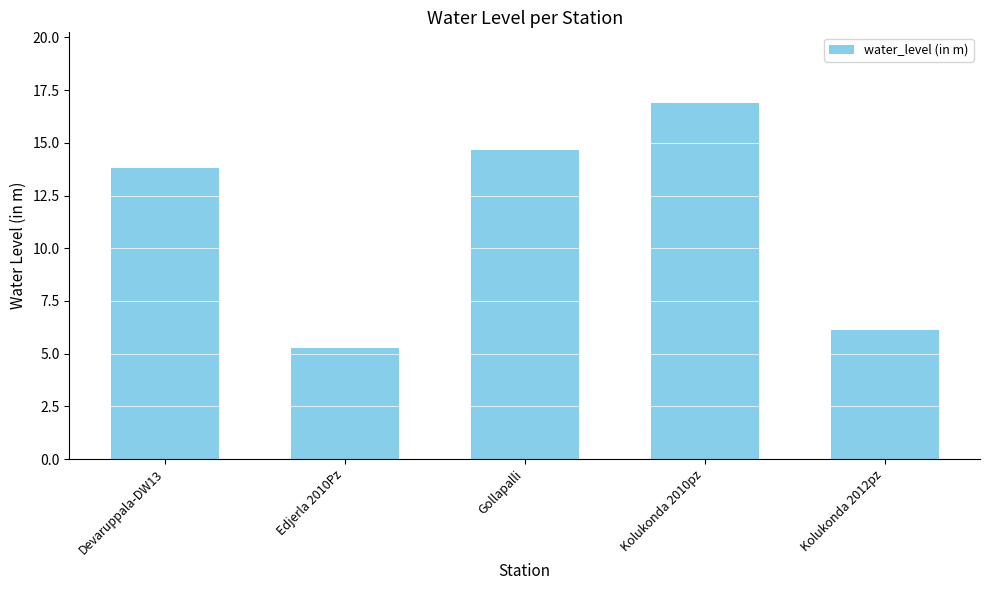

The value at Gollapalli is 14.7. True or false?

True